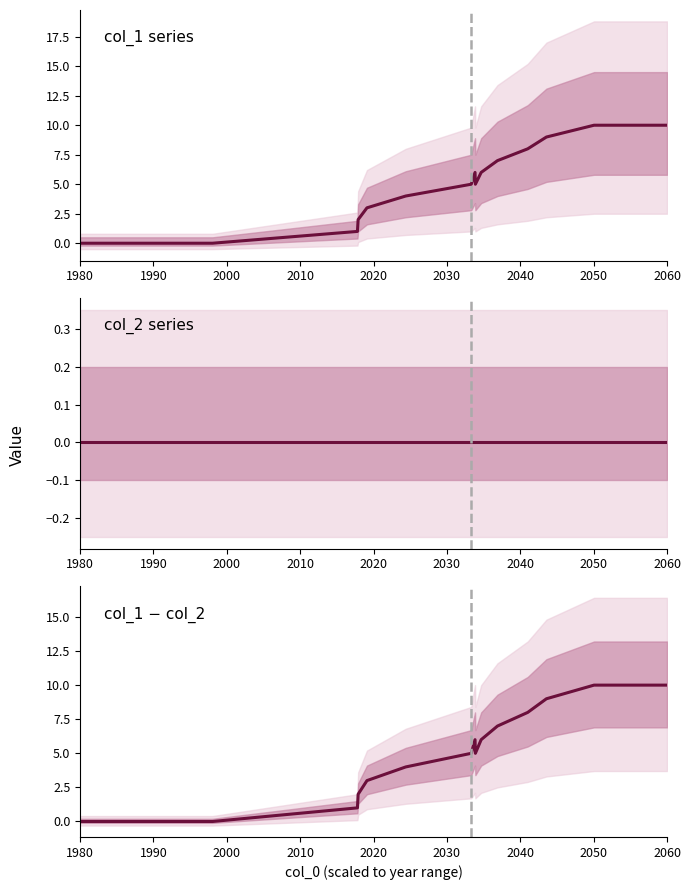

True or false: col_1 series has a value of 13 at 11.

False